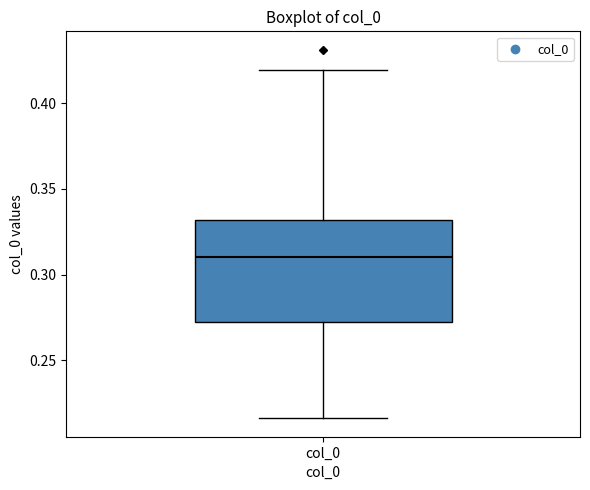

Transcribe this box plot: give where the median line is, the range the box spans, and where the two whiskers end, as read against the y-axis. The values are not printed on the chart, so give them approximately, as read against the axis.

median 0.310, box 0.275 to 0.330, whiskers 0.215 to 0.420